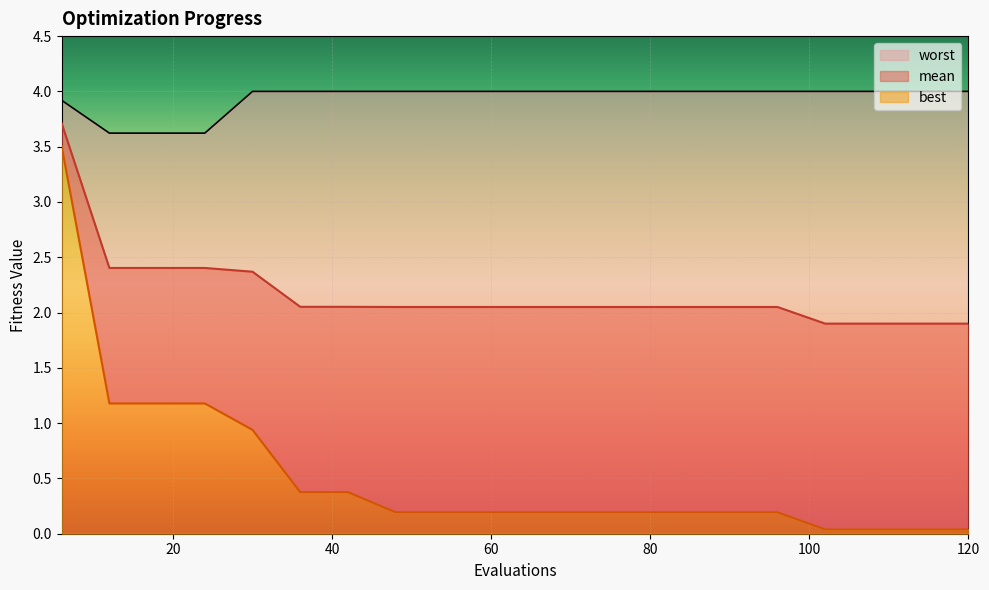

Rank the series by their maximum value, from highest to lowest.

worst, mean, best